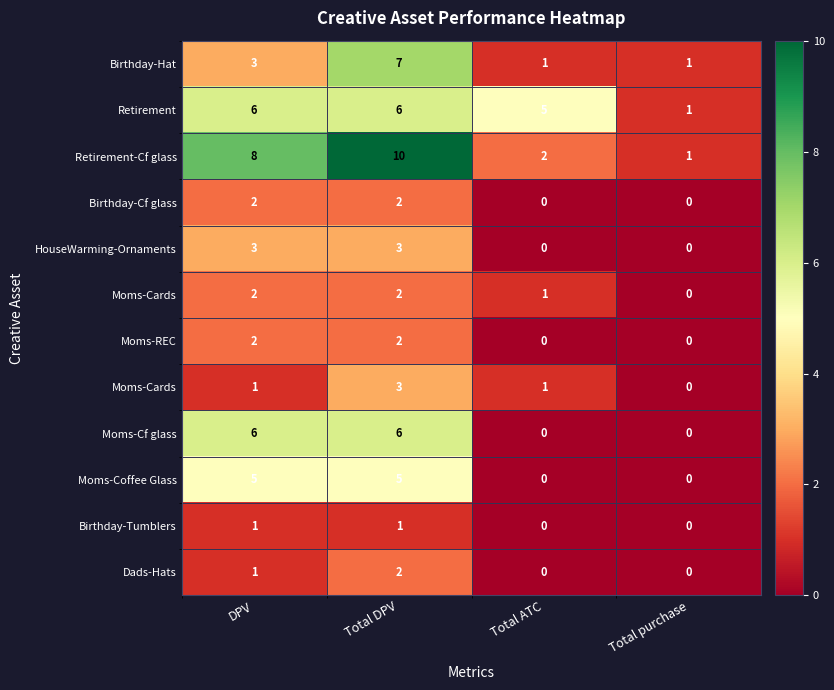

Count the number of categories in the chart.

4